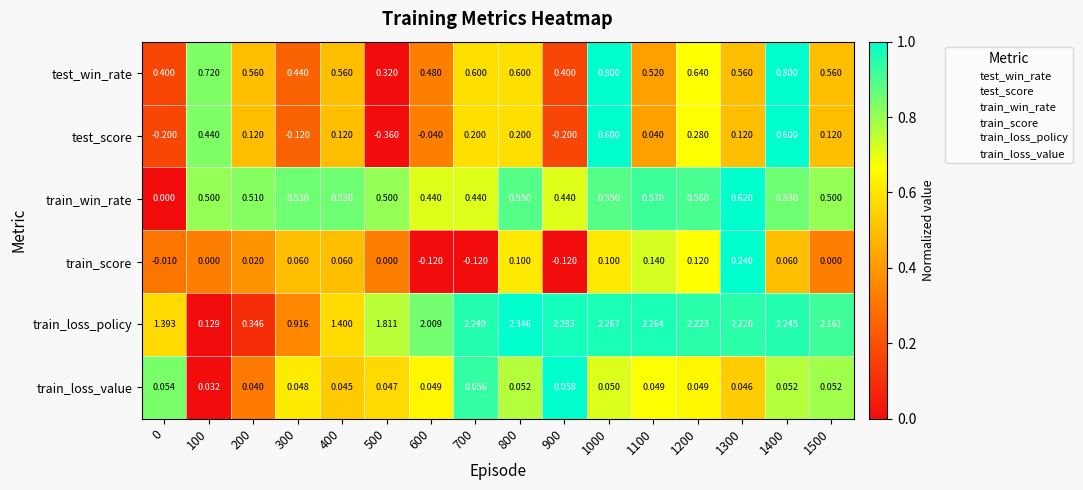

Which series has the largest total across all categories?

train_loss_policy